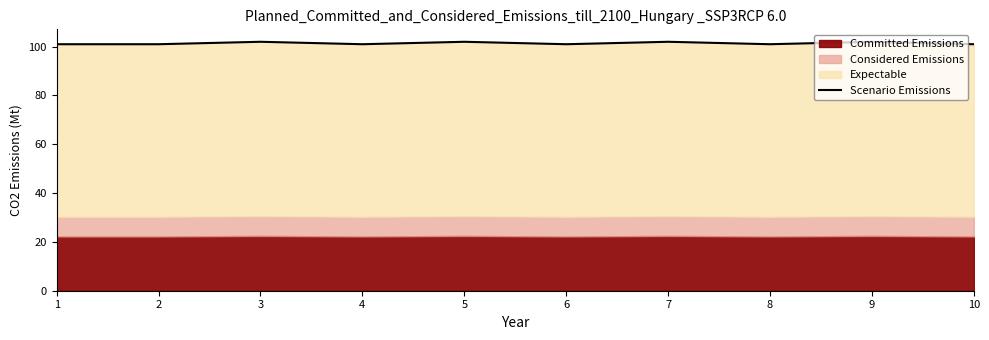

True or false: the data shows 102 at 3.

True